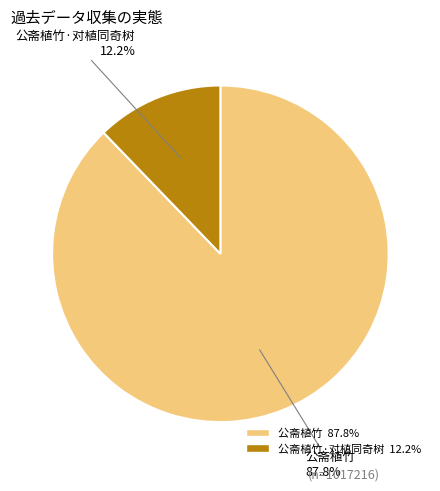

Count the number of slices in the pie.

2